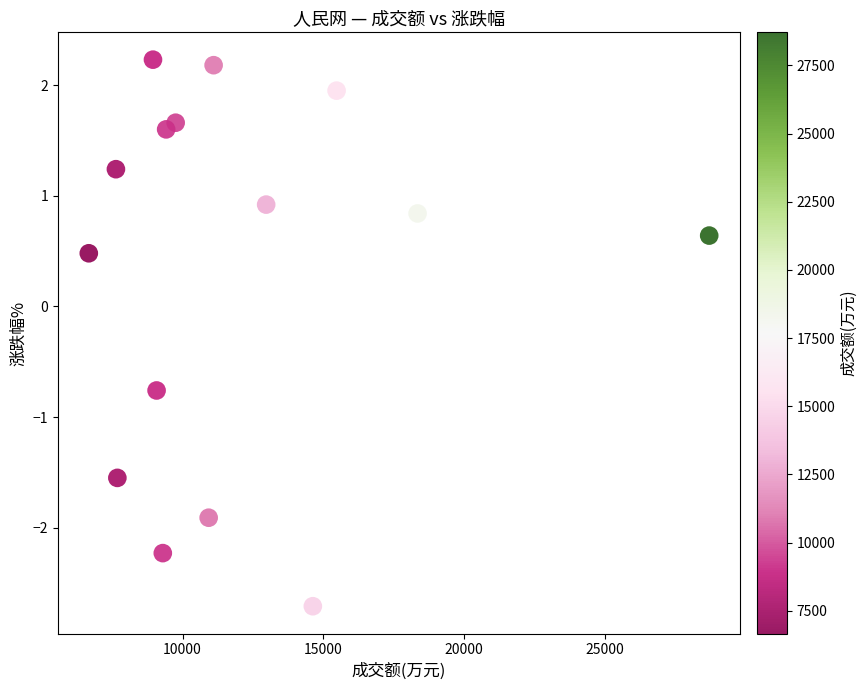

What Y value in the scatter plot is closest to 0?

0.5